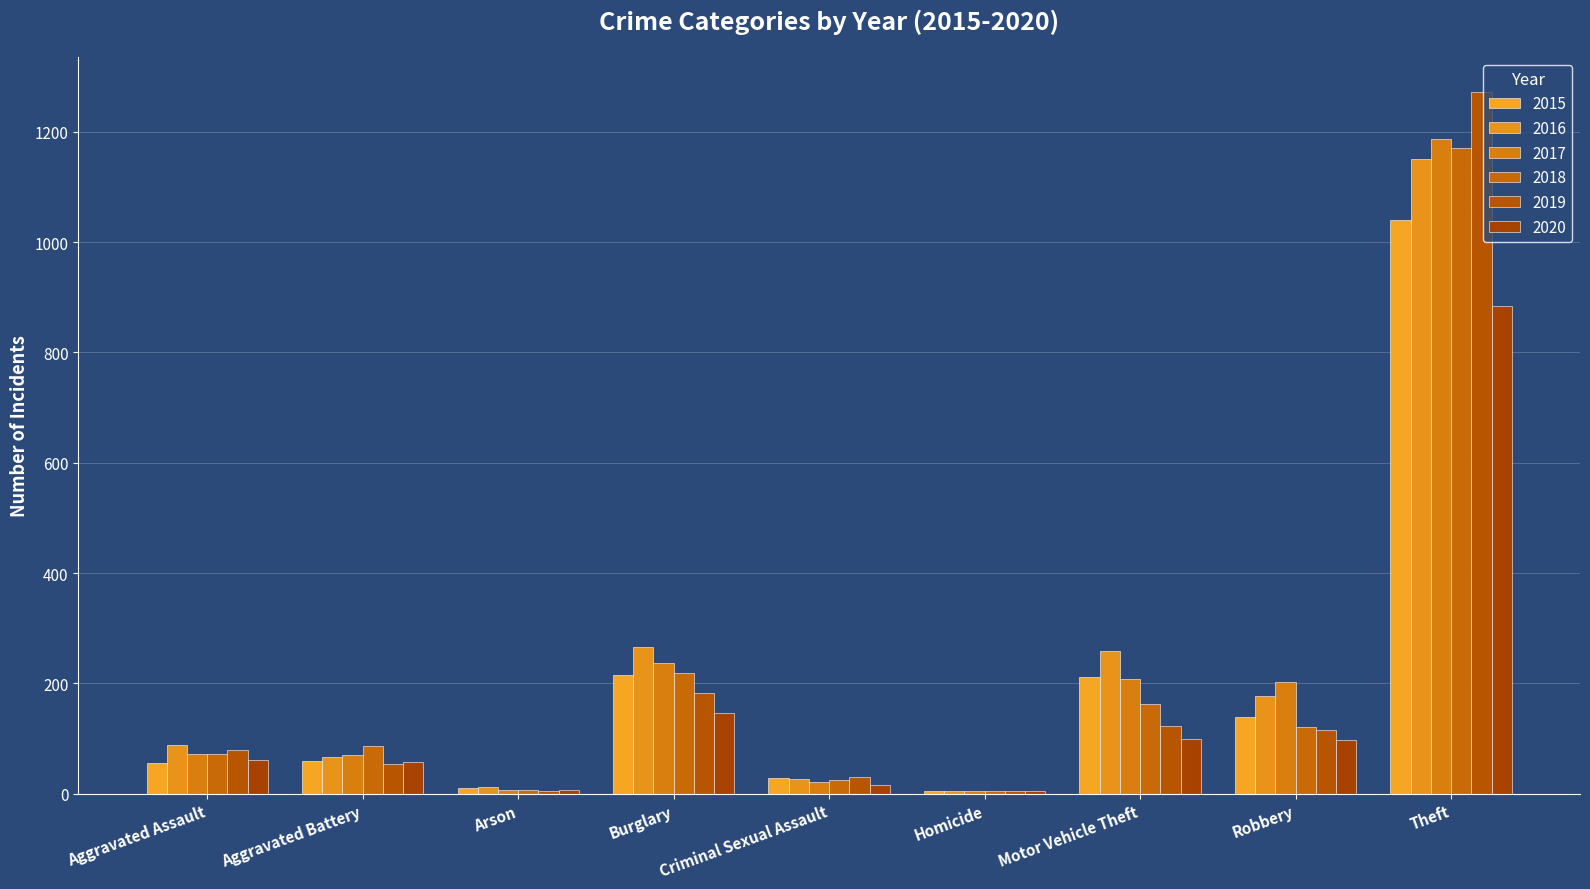

Is it true that 2017 equals 6 at Homicide?

False